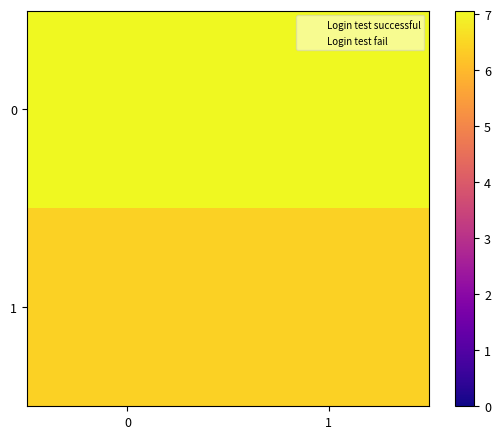

List the series in order of their overall mean, lowest first.

1, 0